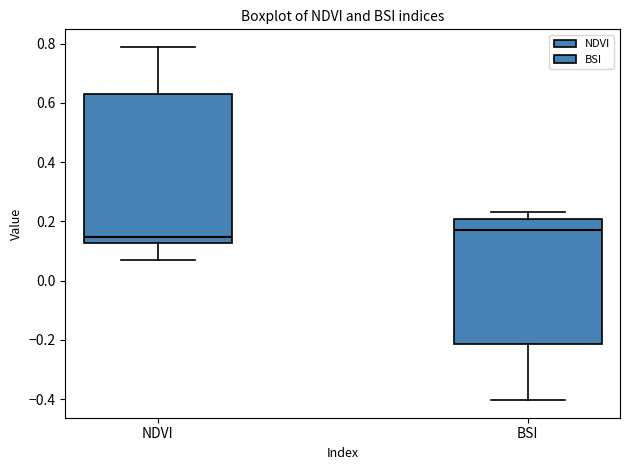

Comparing the boxes themselves (not the whiskers), which one is the tallest?

NDVI